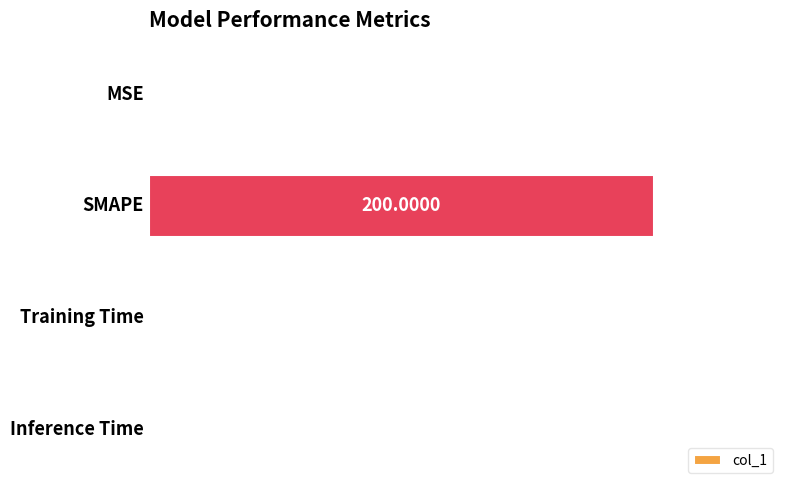

What is the sum of all values?

1.0